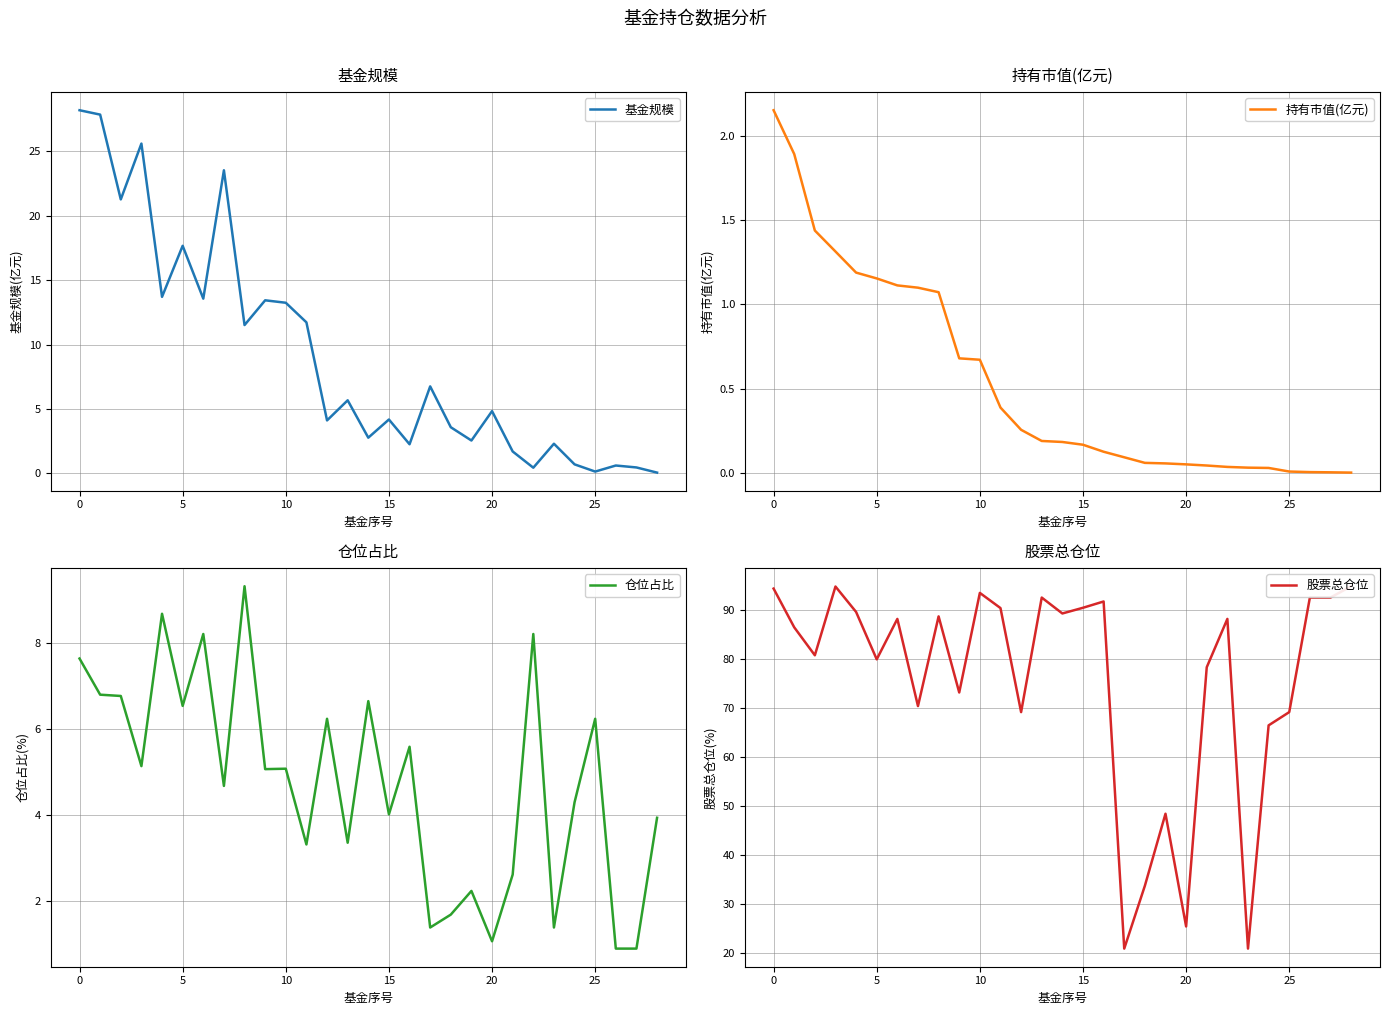

Which series has the largest total across all categories?

股票总仓位